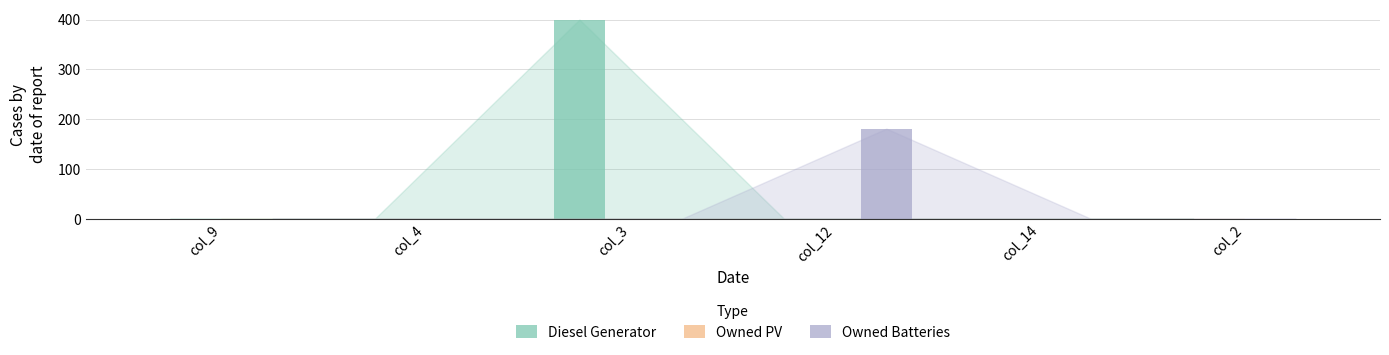

Between col_12 and col_2, which series saw the biggest shift?

Owned Batteries